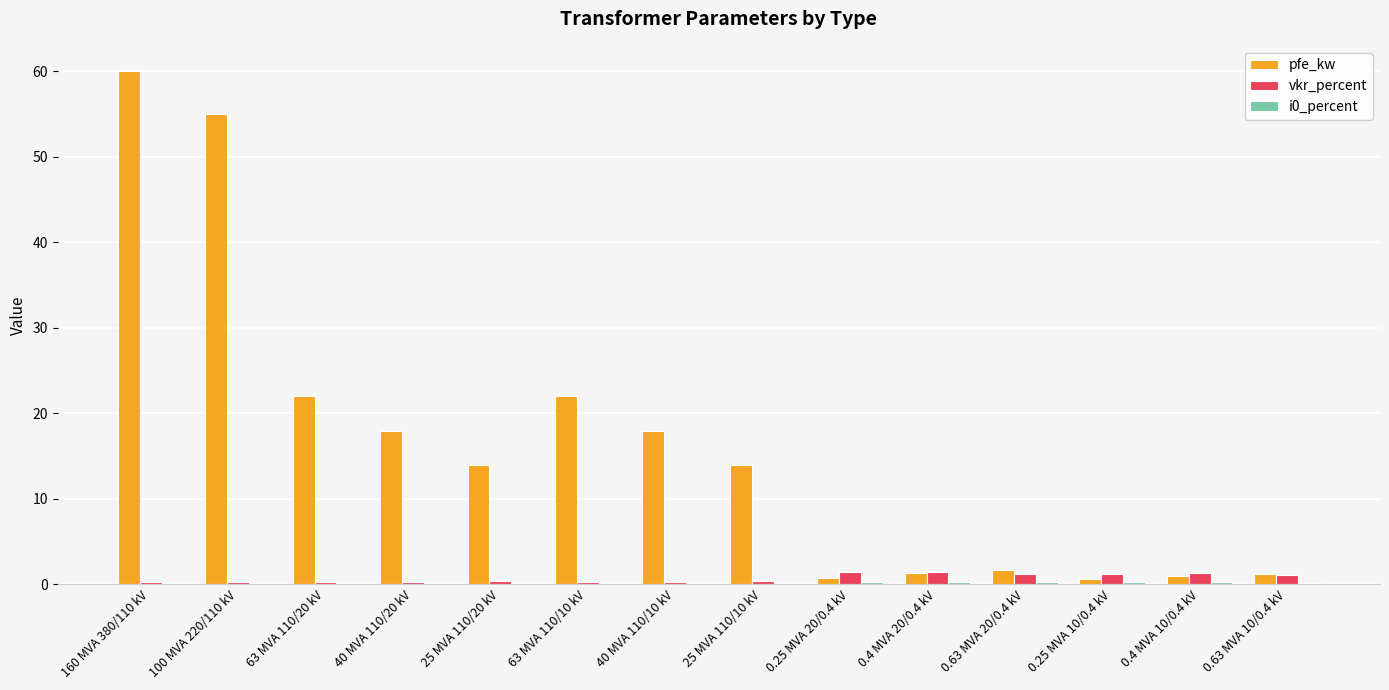

The value of pfe_kw at 160 MVA 380/110 kV is 60.0. True or false?

True